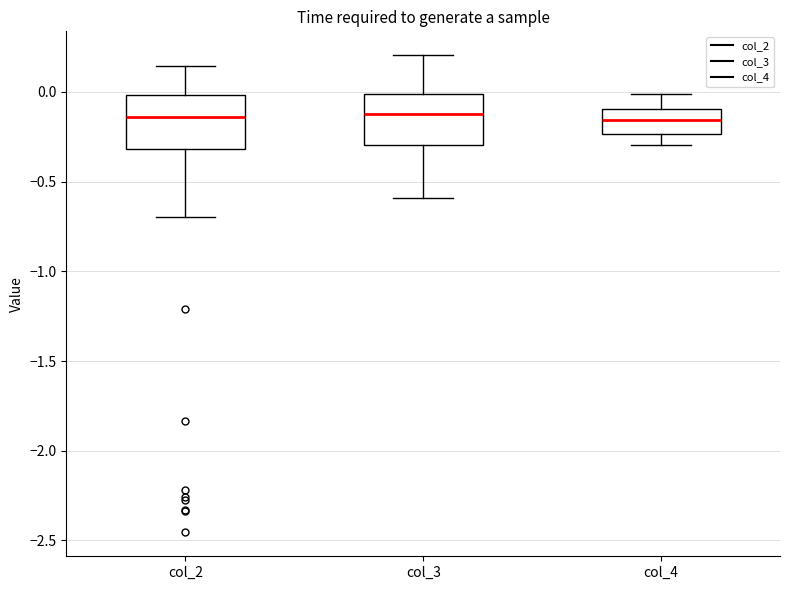

Reading left to right, transcribe this box plot: for each box, give where its median line is, the range the box spans, and where its two whiskers end, as read against the y-axis. The values are not printed on the chart, so give them approximately, as read against the axis.

col_2: median -0.15, box -0.30 to 0.00, whiskers -0.70 to 0.15
col_3: median -0.10, box -0.30 to 0.00, whiskers -0.60 to 0.20
col_4: median -0.15, box -0.25 to -0.10, whiskers -0.30 to 0.00